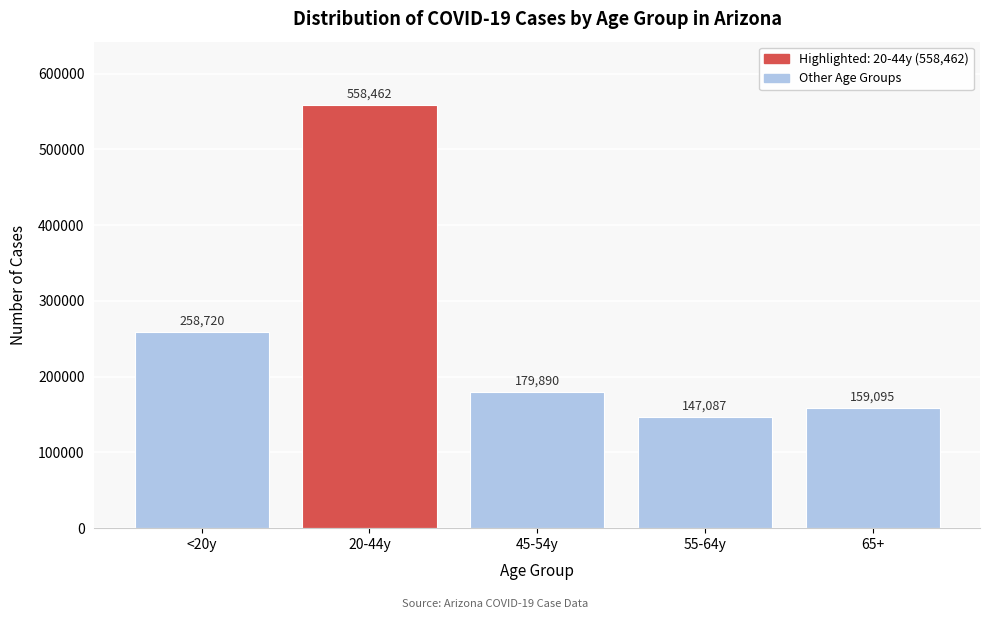

Reading left to right, transcribe all the data shown in this chart.

258720	558462	179890	147087	159095